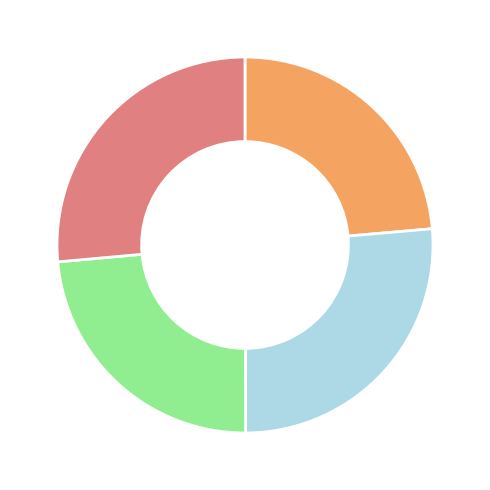

Does any single category account for the majority?

No